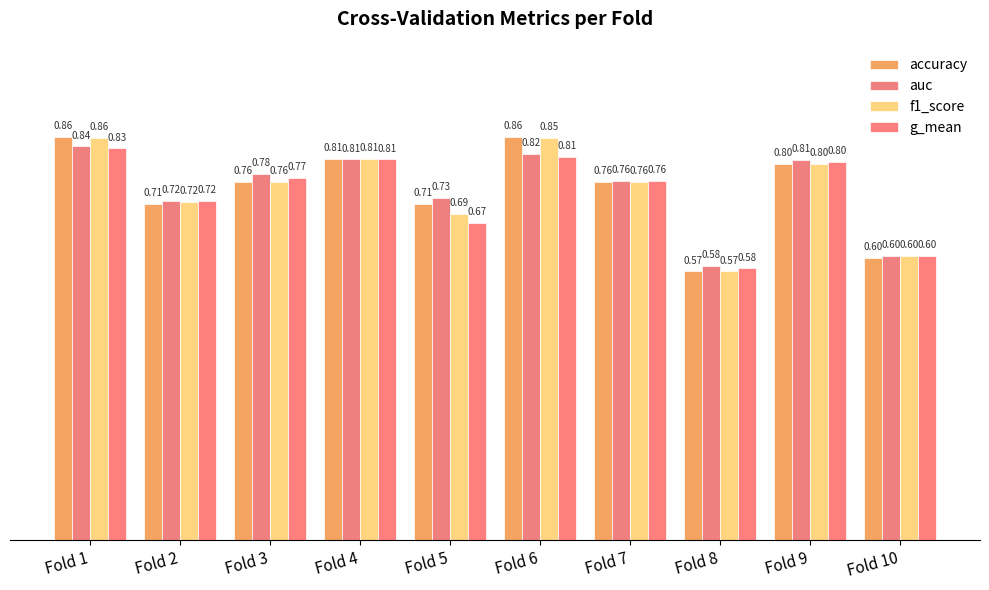

Does the chart contain any negative values?

No